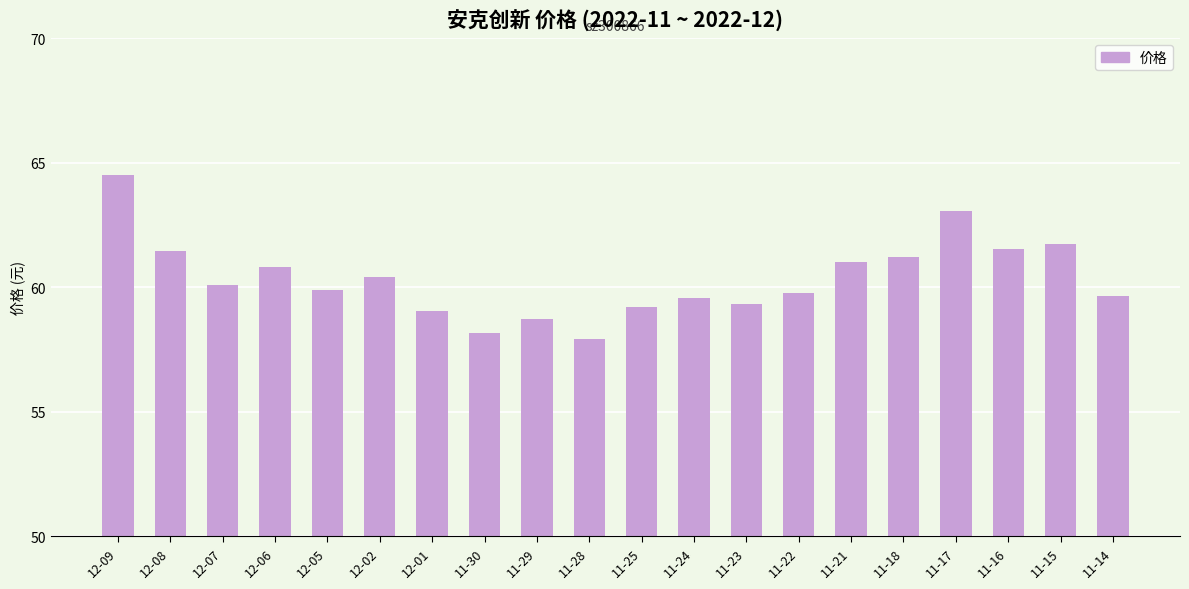

What is the ratio of the value at 11-14 to the value at 11-25?

1.0